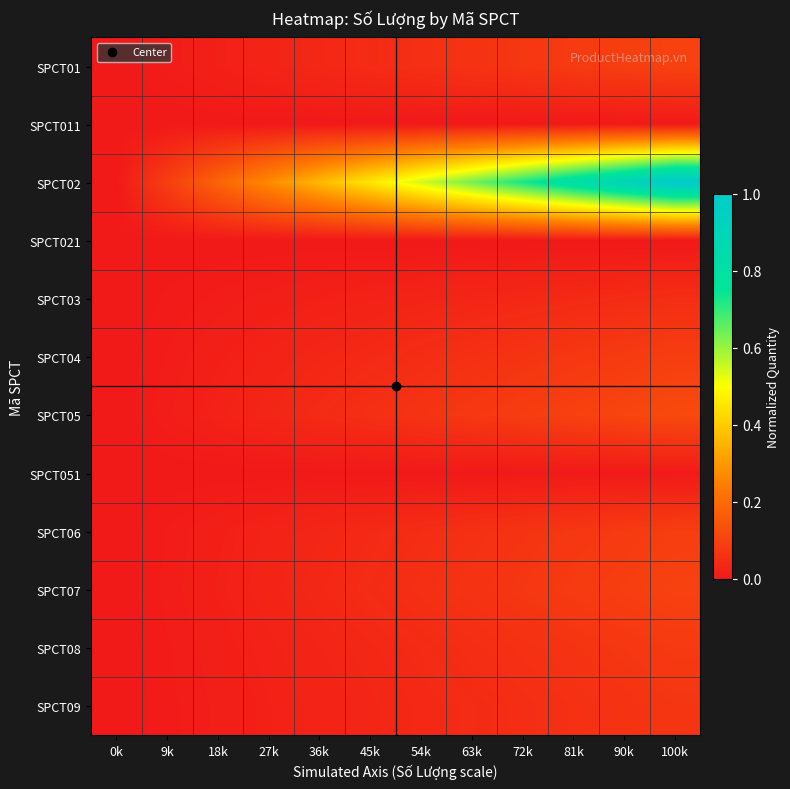

Reading left to right, extract all data points from this chart.

SPCT01: 0k=0.0	9k=0.0	18k=0.0	27k=0.0	36k=0.0	45k=0.0	54k=0.1	63k=0.1	72k=0.1	81k=0.1	90k=0.1	100k=0.1
SPCT011: 0k=0.0	9k=0.0	18k=0.0	27k=0.0	36k=0.0	45k=0.0	54k=0.0	63k=0.0	72k=0.0	81k=0.0	90k=0.0	100k=0.0
SPCT02: 0k=0.0	9k=0.1	18k=0.2	27k=0.3	36k=0.4	45k=0.5	54k=0.5	63k=0.6	72k=0.7	81k=0.8	90k=0.9	100k=1.0
SPCT021: 0k=0.0	9k=0.0	18k=0.0	27k=0.0	36k=0.0	45k=0.0	54k=0.0	63k=0.0	72k=0.0	81k=0.0	90k=0.0	100k=0.0
SPCT03: 0k=0.0	9k=0.0	18k=0.0	27k=0.0	36k=0.0	45k=0.0	54k=0.0	63k=0.0	72k=0.0	81k=0.0	90k=0.0	100k=0.0
SPCT04: 0k=0.0	9k=0.0	18k=0.0	27k=0.0	36k=0.0	45k=0.0	54k=0.0	63k=0.1	72k=0.1	81k=0.1	90k=0.1	100k=0.1
SPCT05: 0k=0.0	9k=0.0	18k=0.0	27k=0.0	36k=0.0	45k=0.1	54k=0.1	63k=0.1	72k=0.1	81k=0.1	90k=0.1	100k=0.1
SPCT051: 0k=0.0	9k=0.0	18k=0.0	27k=0.0	36k=0.0	45k=0.0	54k=0.0	63k=0.0	72k=0.0	81k=0.0	90k=0.0	100k=0.0
SPCT06: 0k=0.0	9k=0.0	18k=0.0	27k=0.0	36k=0.0	45k=0.0	54k=0.0	63k=0.1	72k=0.1	81k=0.1	90k=0.1	100k=0.1
SPCT07: 0k=0.0	9k=0.0	18k=0.0	27k=0.0	36k=0.0	45k=0.0	54k=0.1	63k=0.1	72k=0.1	81k=0.1	90k=0.1	100k=0.1
SPCT08: 0k=0.0	9k=0.0	18k=0.0	27k=0.0	36k=0.0	45k=0.0	54k=0.0	63k=0.1	72k=0.1	81k=0.1	90k=0.1	100k=0.1
SPCT09: 0k=0.0	9k=0.0	18k=0.0	27k=0.0	36k=0.0	45k=0.0	54k=0.0	63k=0.0	72k=0.1	81k=0.1	90k=0.1	100k=0.1